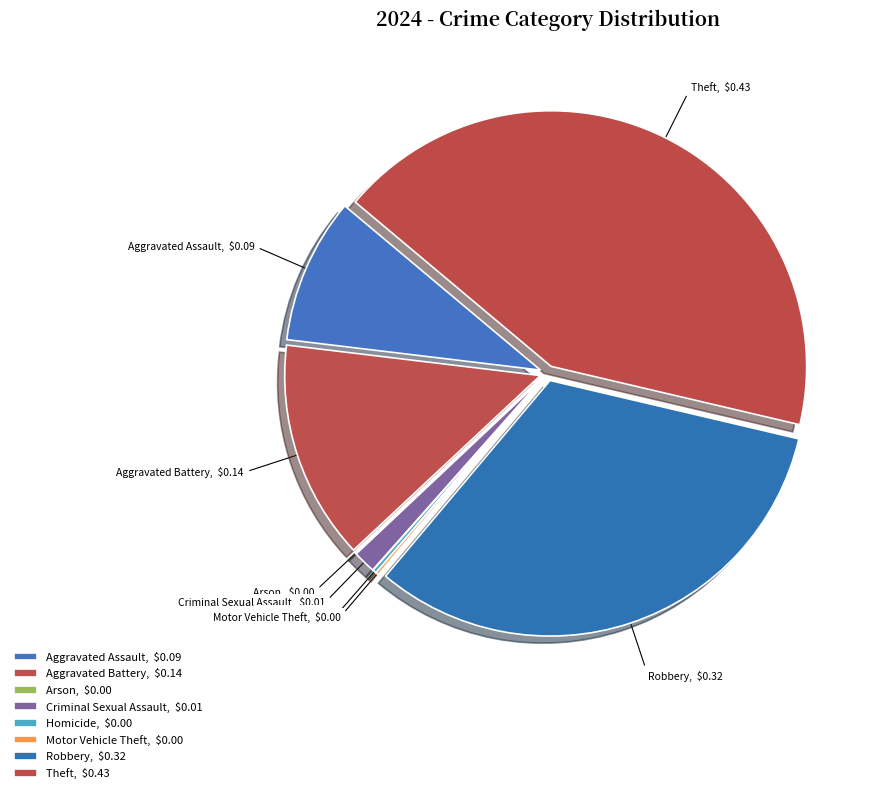

Does any single category account for the majority?

No